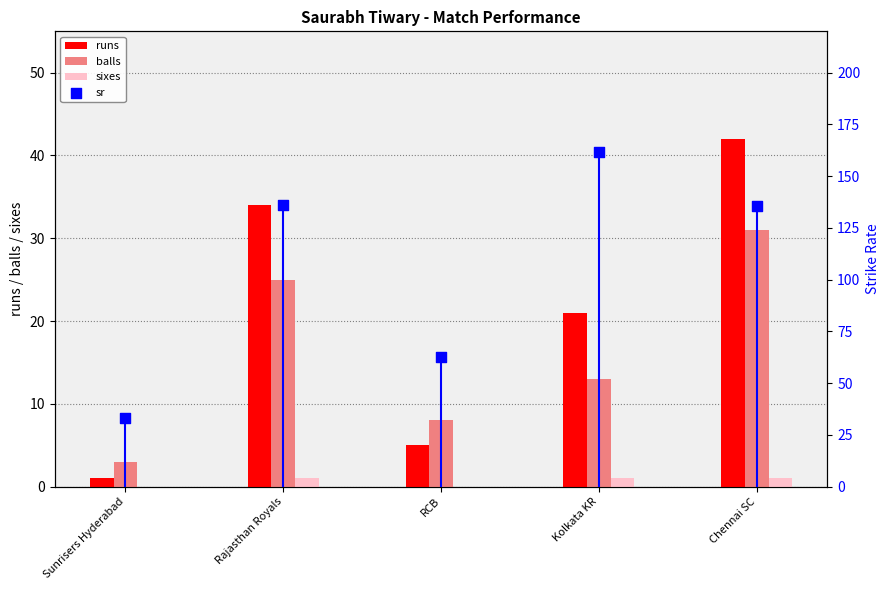

Which series has the largest Y range (max minus min)?

sr